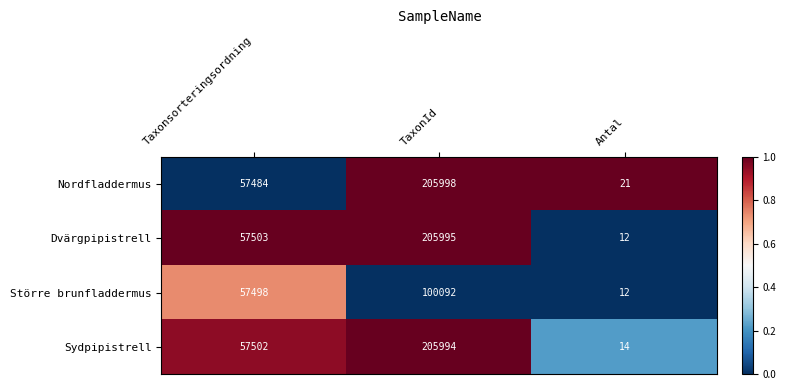

Is it true that Dvärgpipistrell equals 57503 at Taxonsorteringsordning?

True